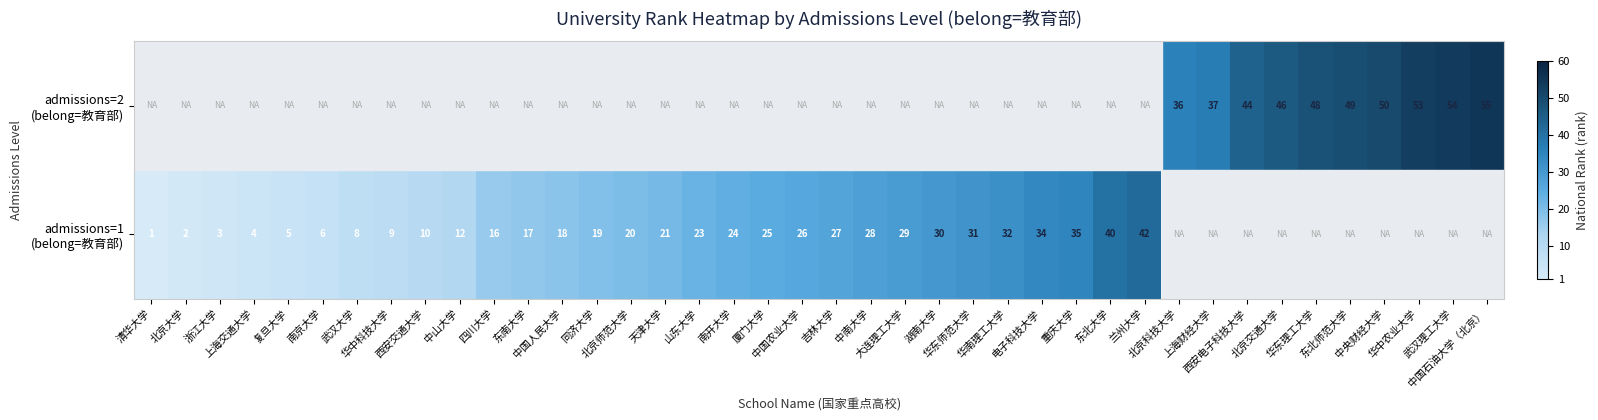

List the series in order of their peak value, highest first.

admissions=1 (belong=教育部), admissions=2 (belong=教育部)